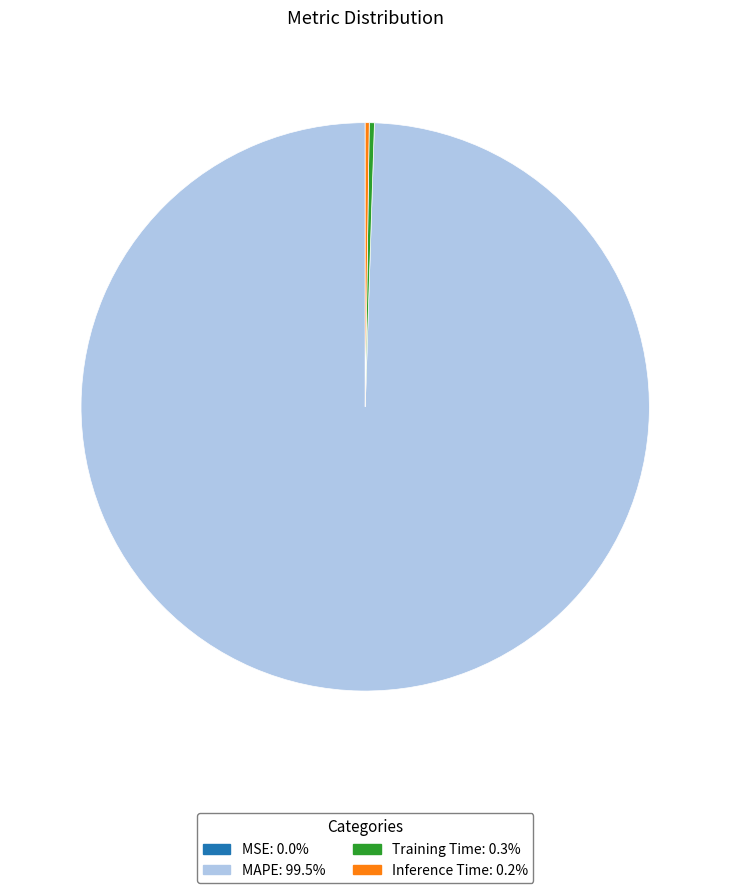

Which has a higher value, MAPE or Training Time?

MAPE